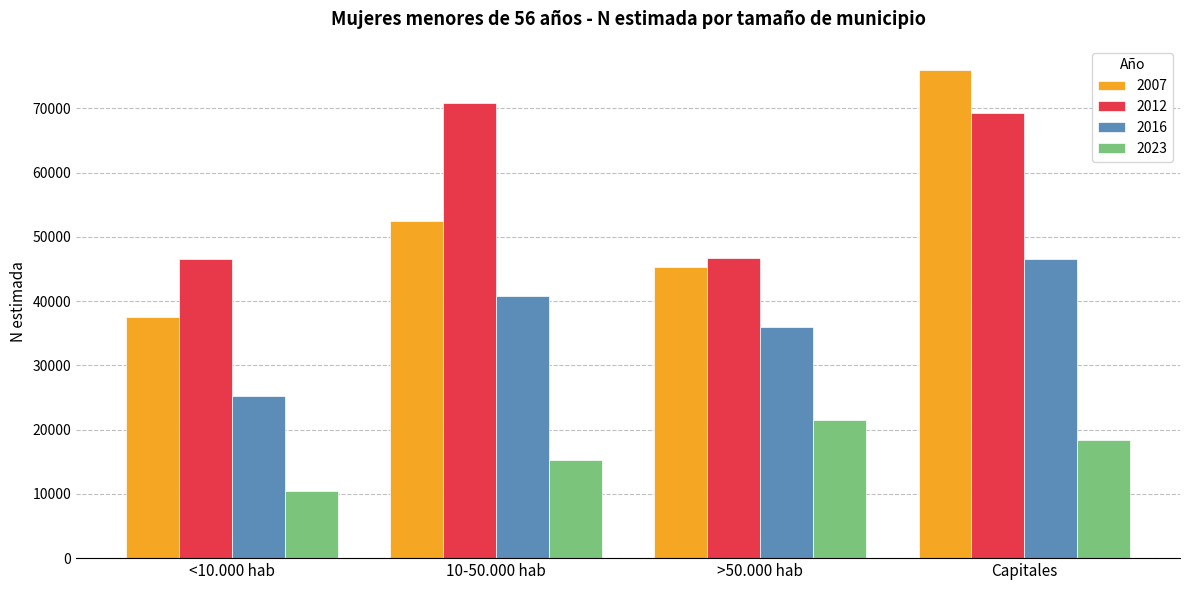

Rank the series by their maximum value, from highest to lowest.

2007, 2012, 2016, 2023